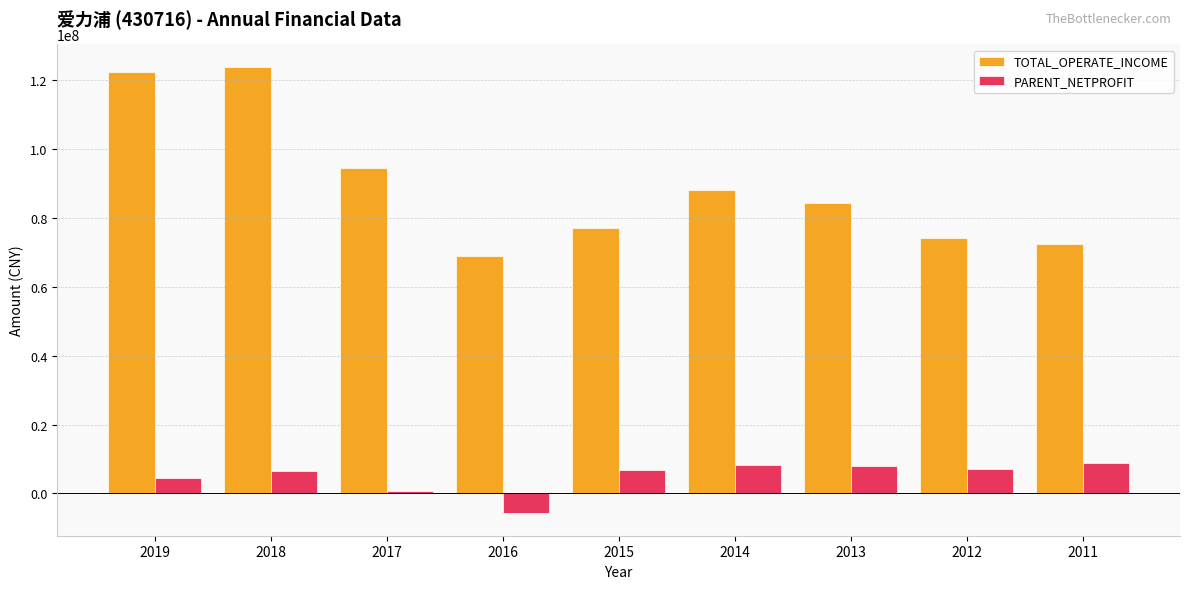

What is the difference between the maximum and minimum values in the PARENT_NETPROFIT series?

14524432.3